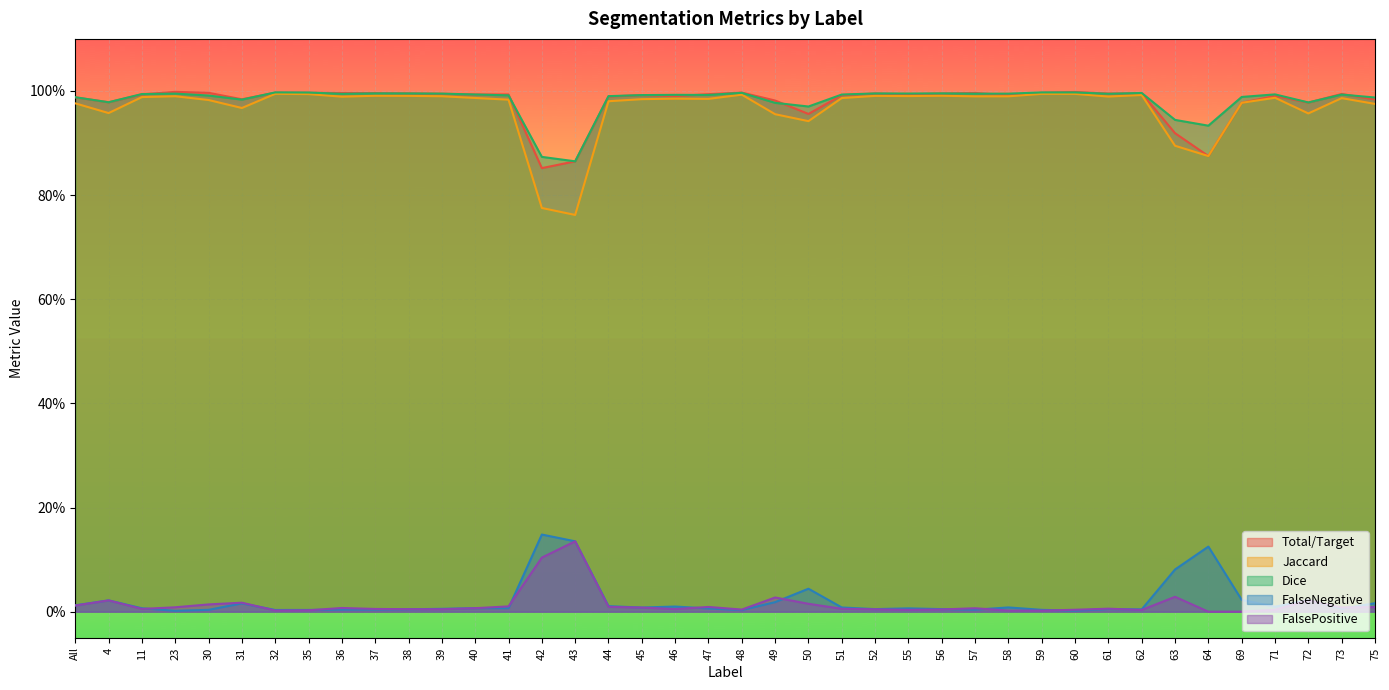

At how many categories does at least one series exceed 0?

40